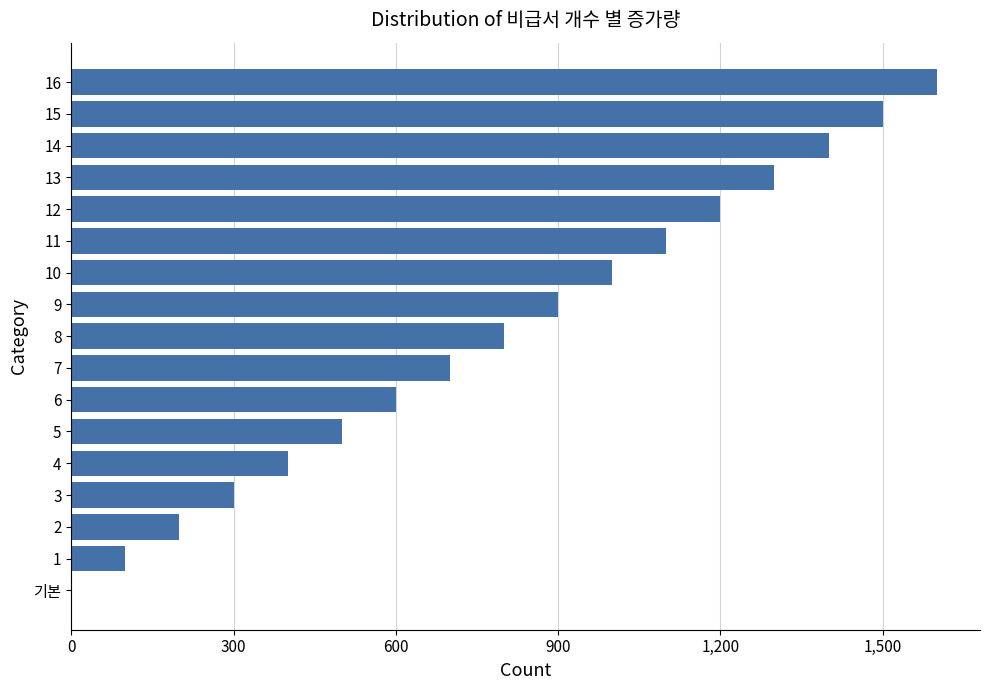

What is the change in value from 9 to 13?

+400